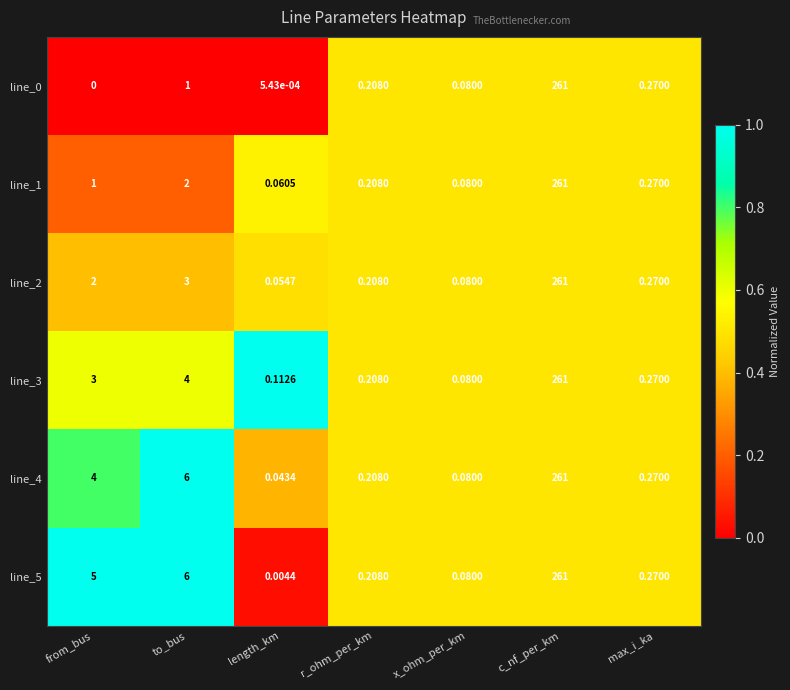

How many series are shown in this chart?

6